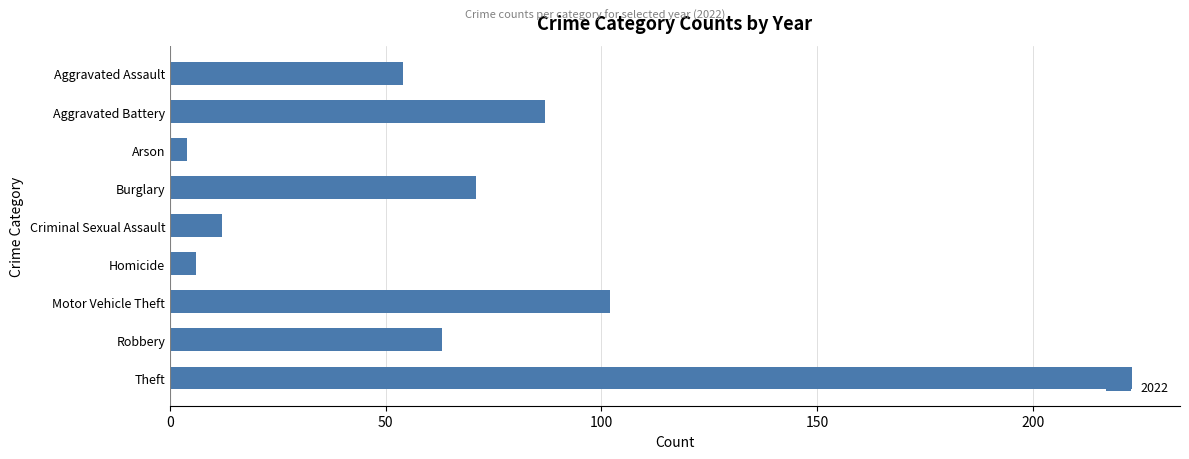

The value at Criminal Sexual Assault is 12. True or false?

True